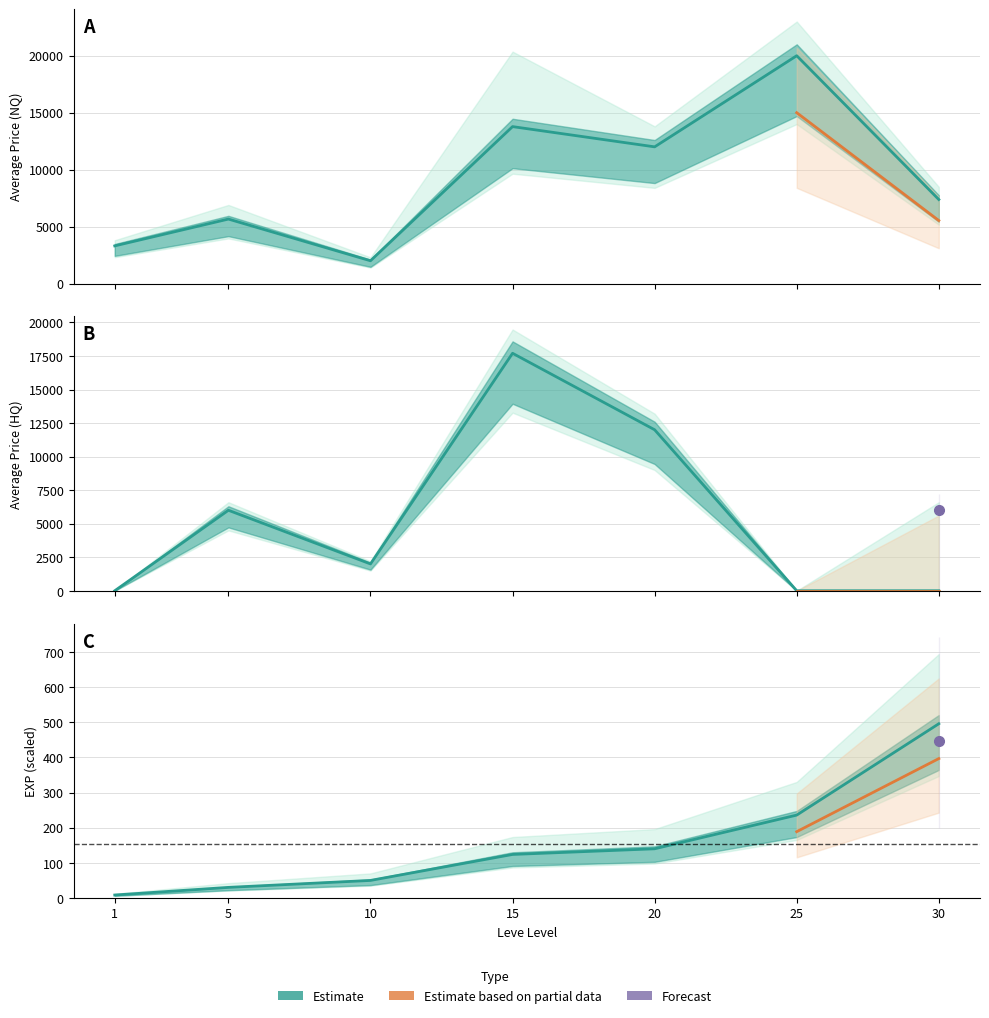

What is the sum of all Leve EXP values?

1084.7